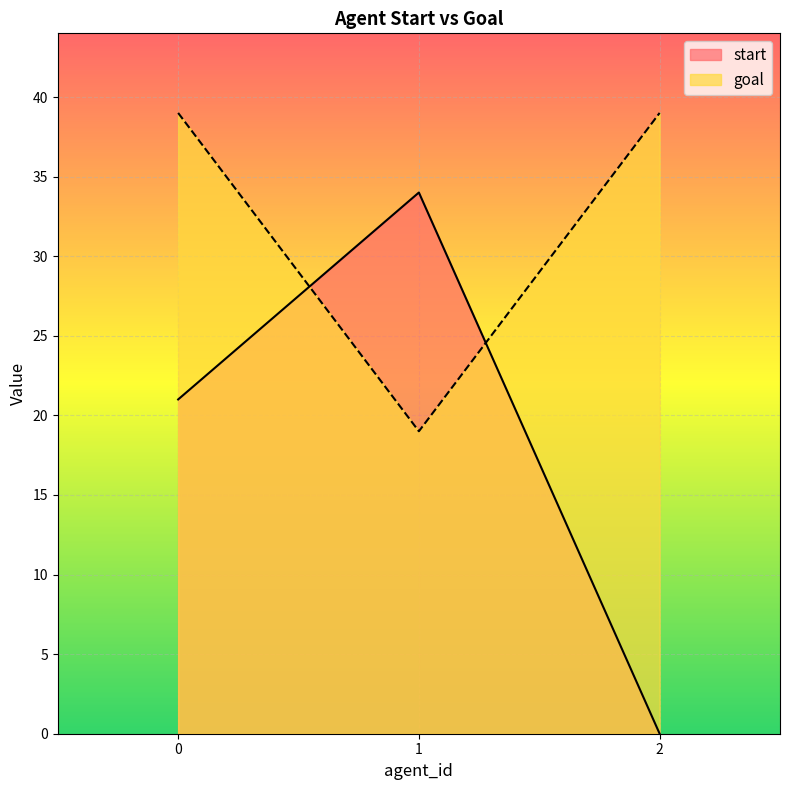

What is the difference between the maximum and second lowest values in the start series?

13